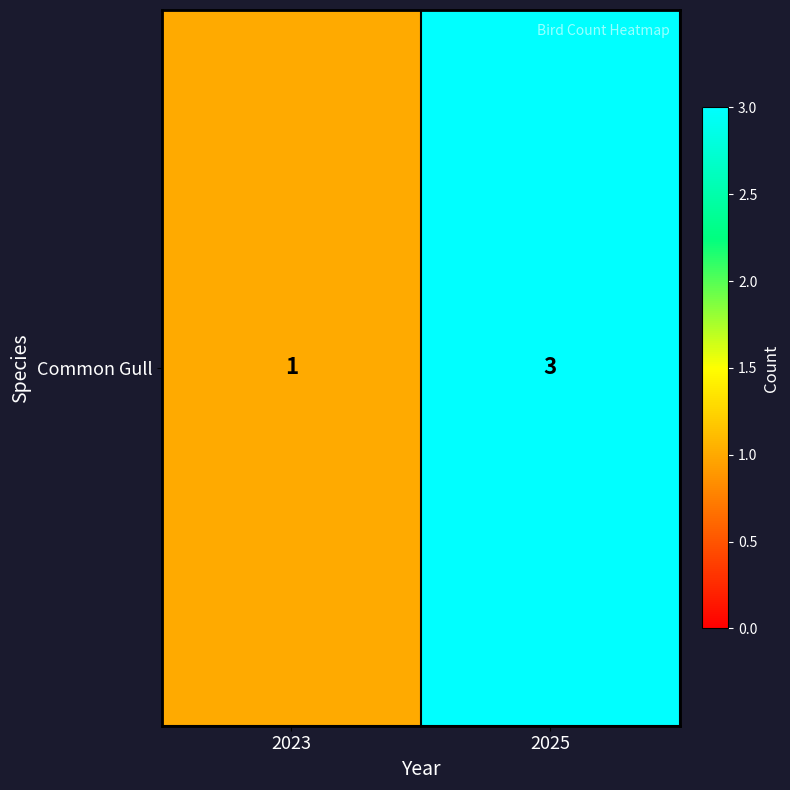

List the labels in order of value, smallest first.

2023, 2025